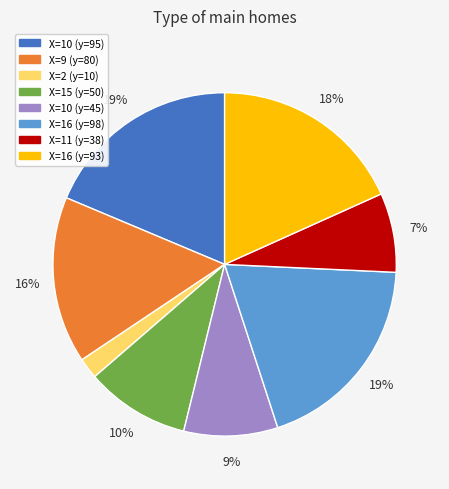

Is there any slice that represents more than half of the pie?

No